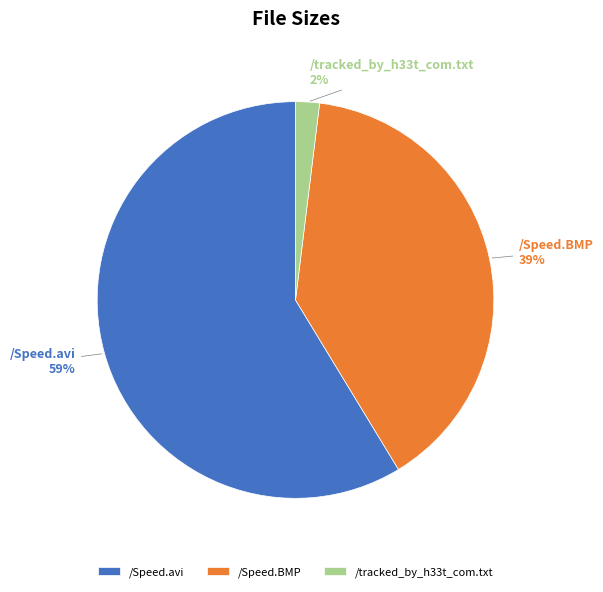

How many slices are in this pie chart?

3